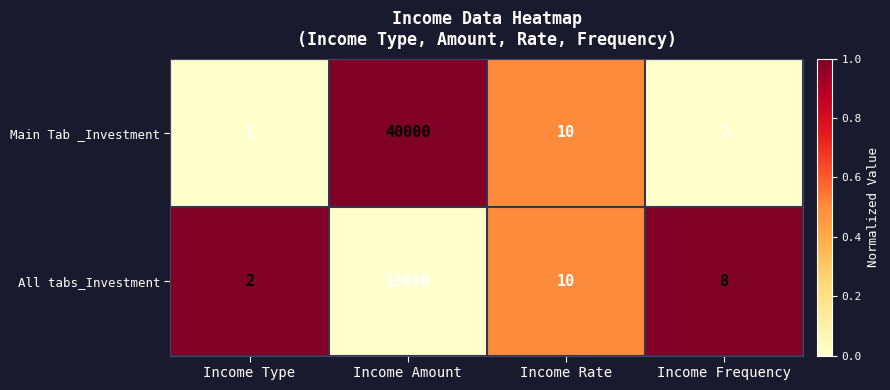

At which label does Main Tab _Investment first exceed 10?

Income Amount